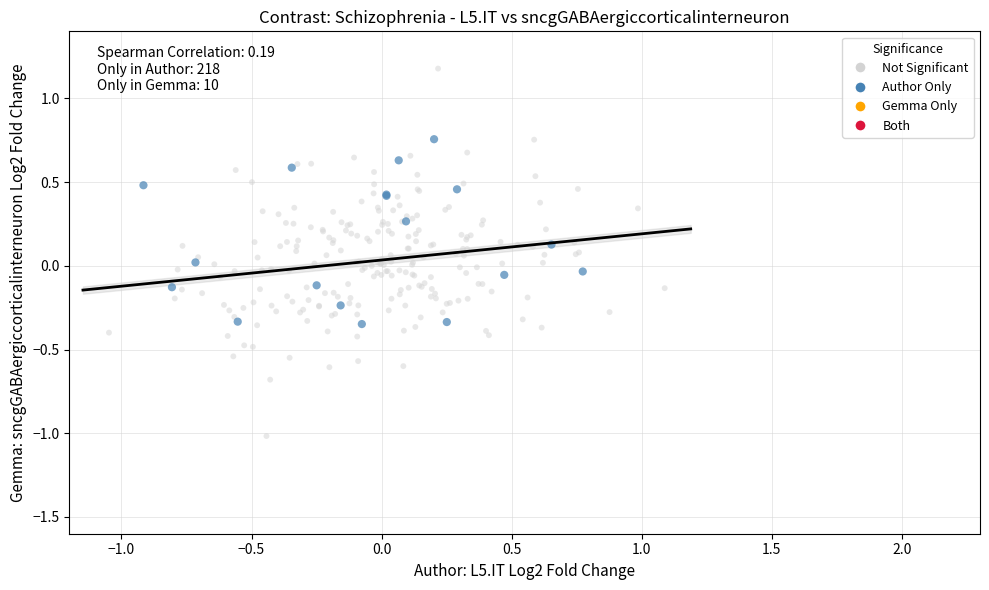

Which series reaches the minimum Y coordinate?

Not Significant